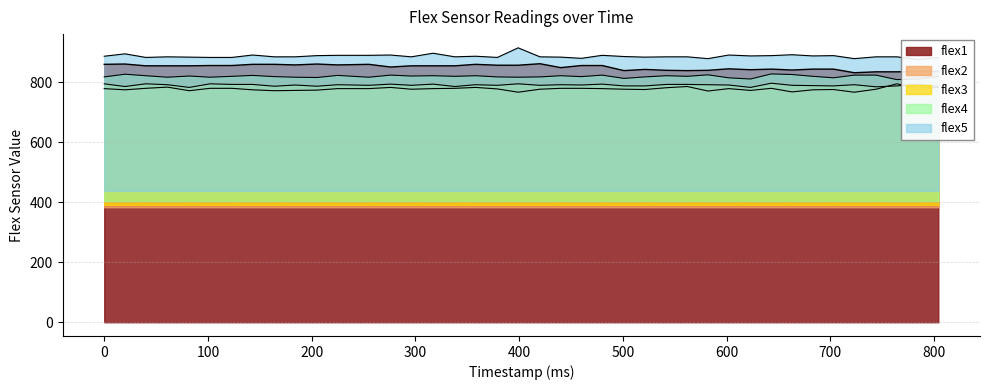

At which label does flex4 first exceed 820?

20